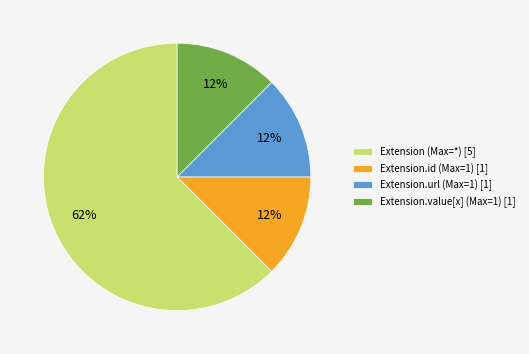

Does Extension (Max=*) [5] represent more than half of the total?

Yes